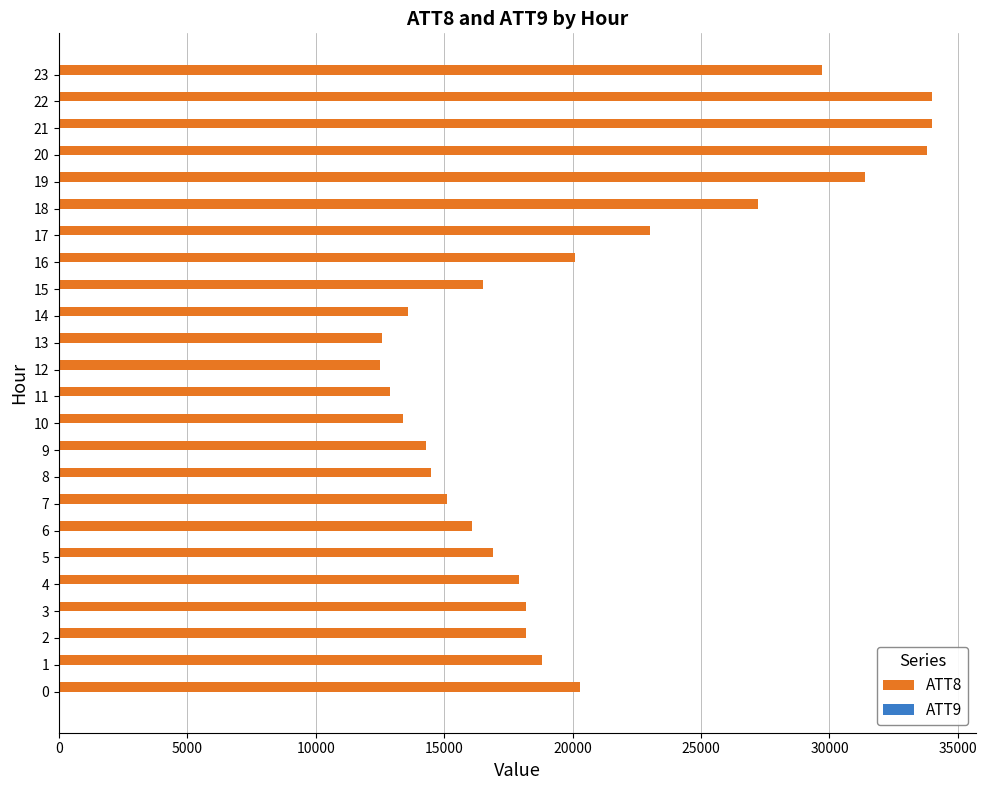

Which series has the largest range (max minus min)?

ATT8